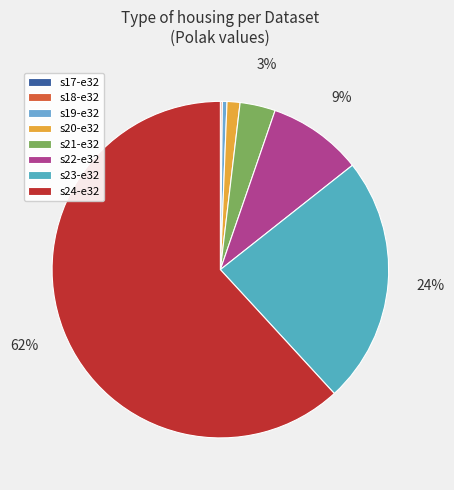

Between s17-e32 and s23-e32, which is larger?

s23-e32